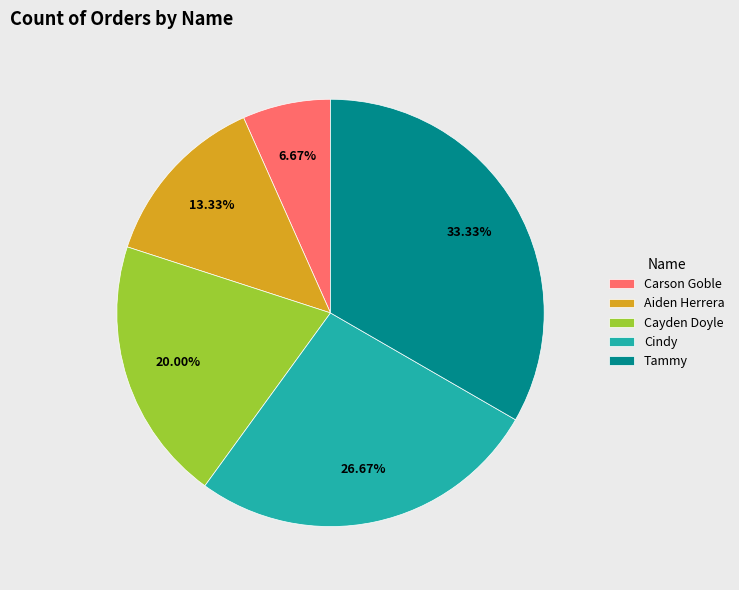

To the nearest percent, what portion does Aiden Herrera represent?

13%